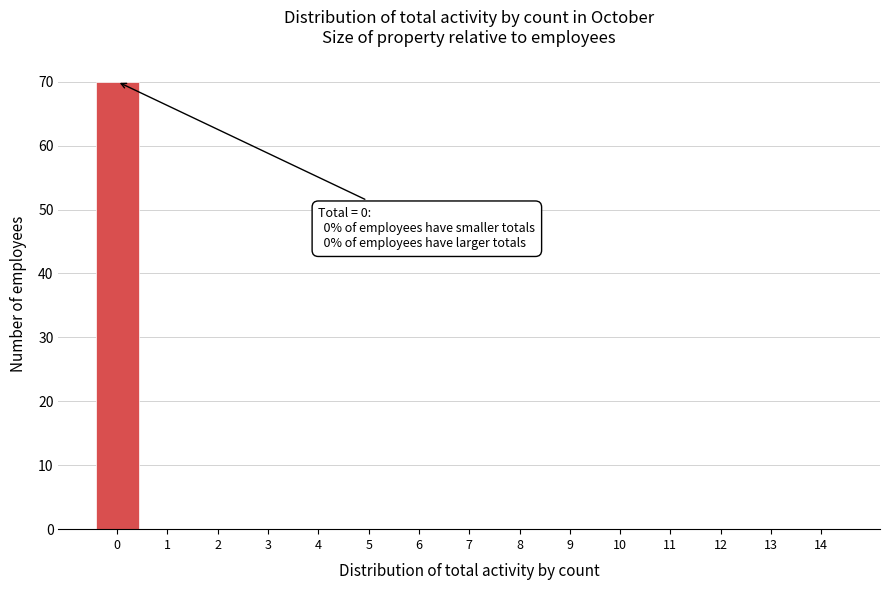

Which range on the x-axis has the tallest bar?

-0.5 to 0.5